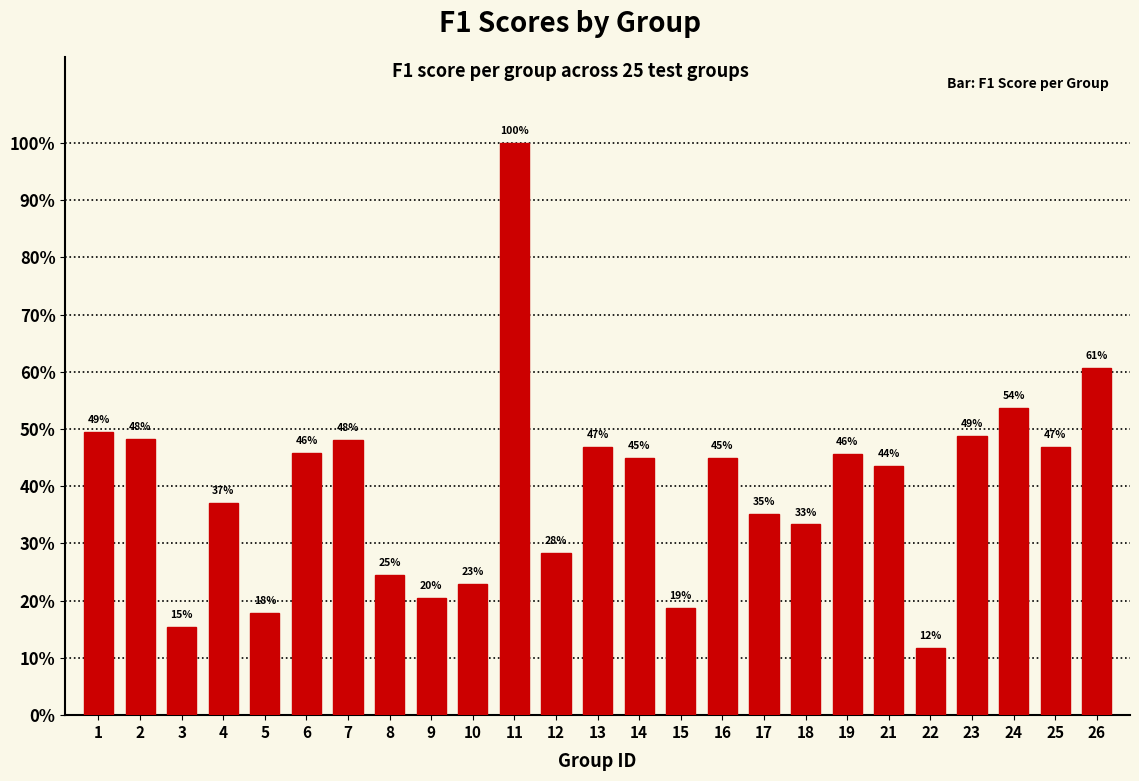

What is the change in value from 11 to 26?

-0.4